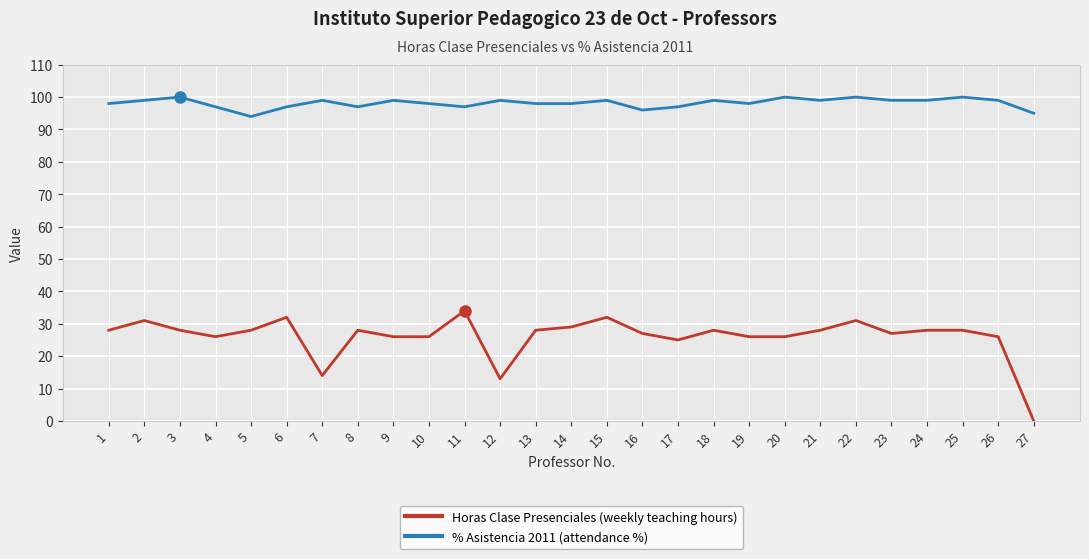

Which series has the widest spread of values?

Horas Clase Presenciales (weekly teaching hours)